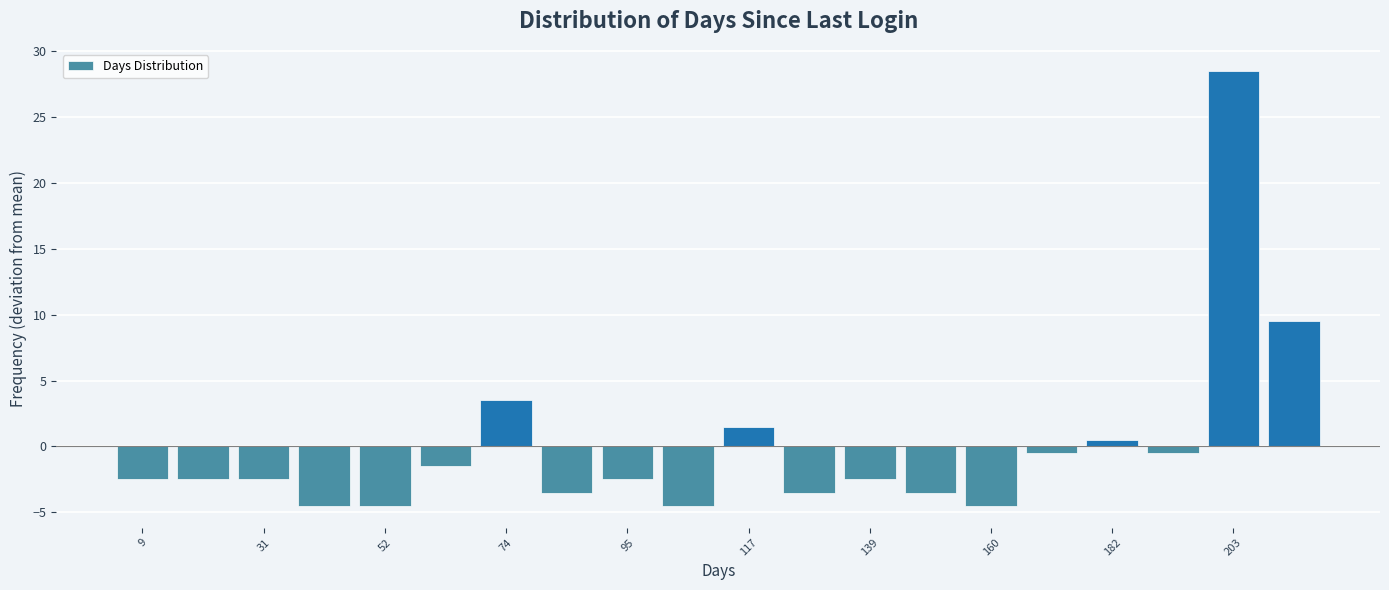

Read against the x-axis, roughly where is the centre of the tallest bar?

205